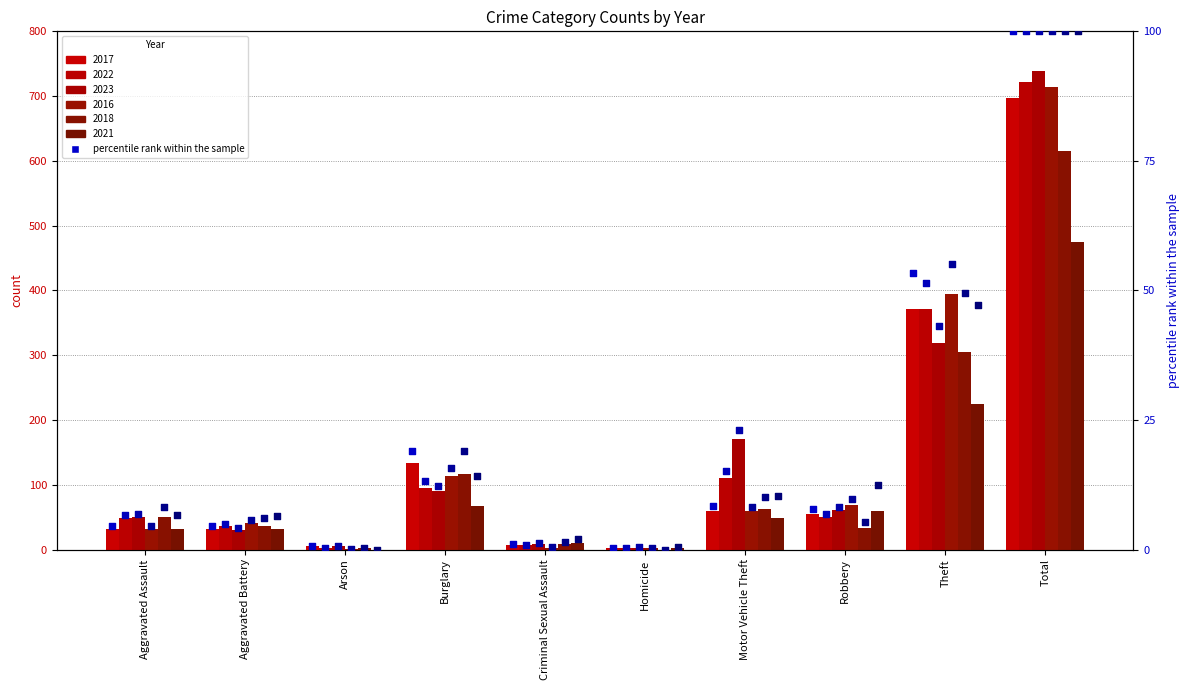

Is the value of 2021 pct at Motor Vehicle Theft greater than the value of 2023 pct at Aggravated Assault?

Yes